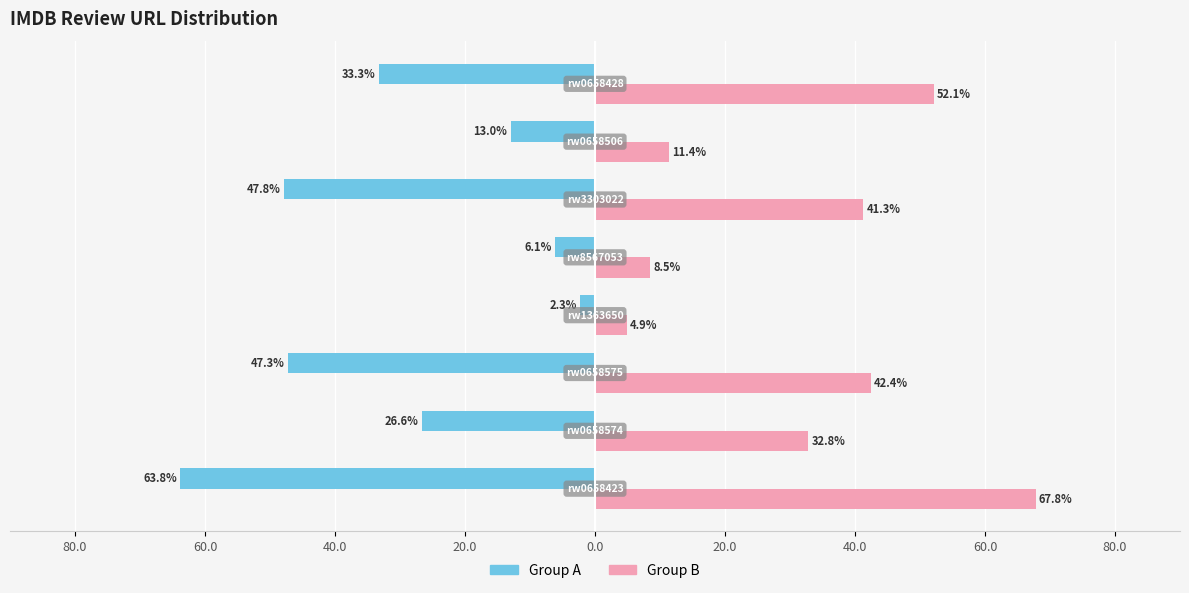

Which series has the largest total across all categories?

Group B